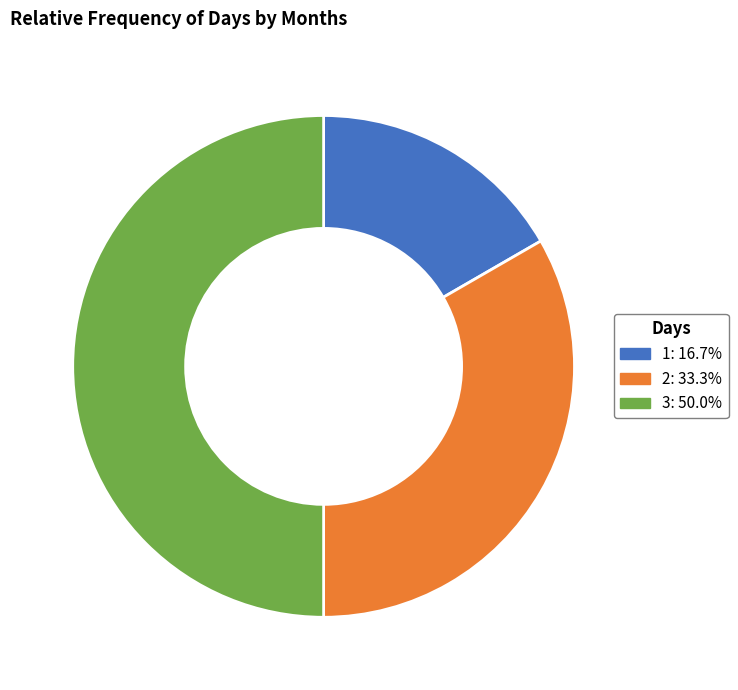

Which category has the smallest portion of the pie?

1